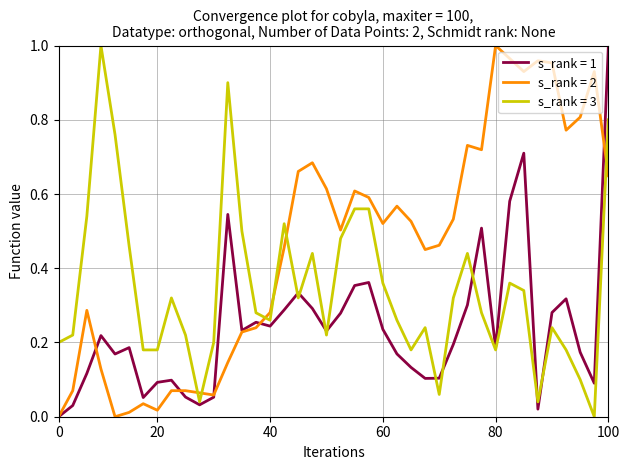

Rank the series by their average value, from highest to lowest.

s_rank = 2, s_rank = 3, s_rank = 1